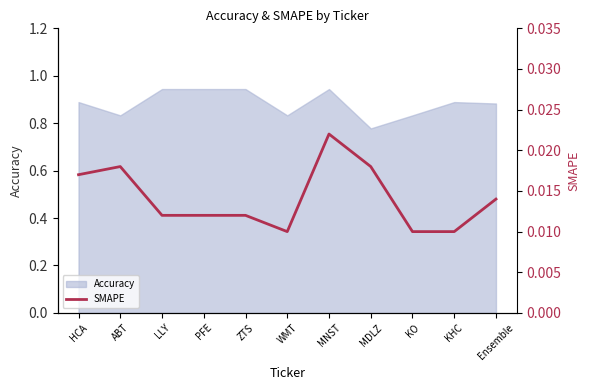

How many values are between 0 and 1?

11